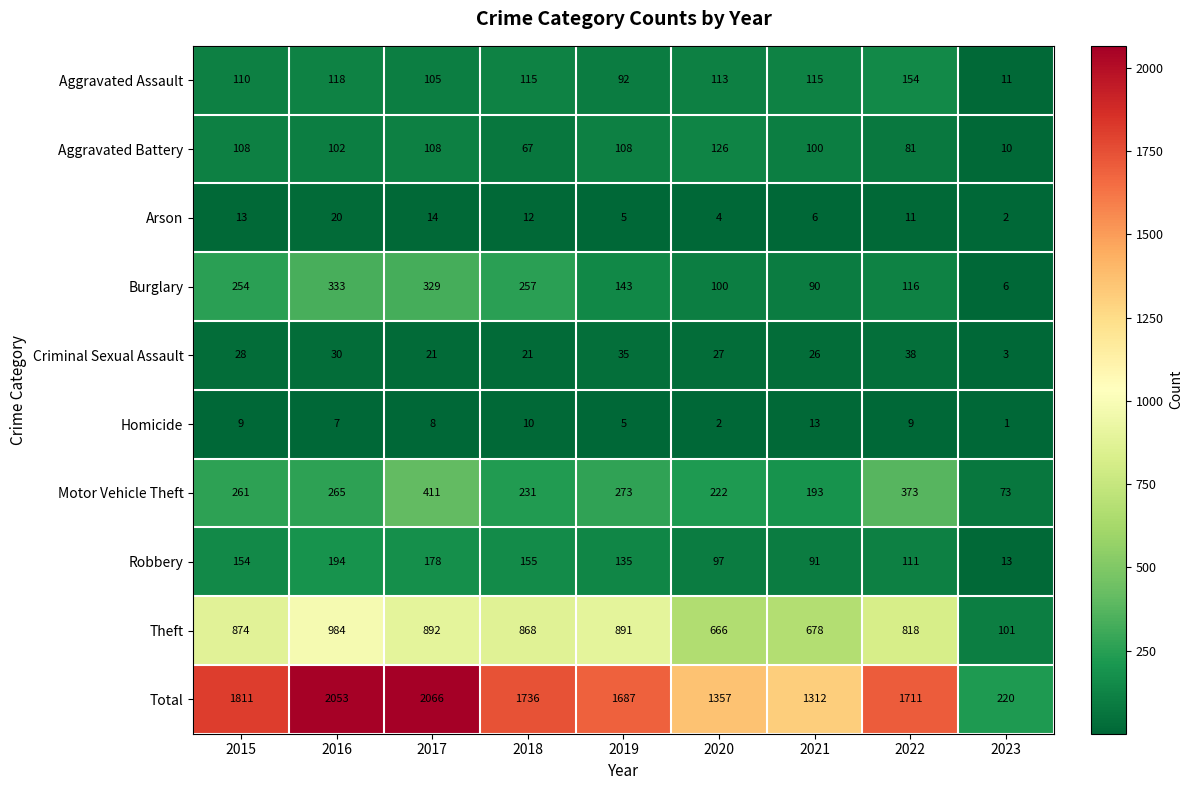

What is the difference between the second highest and minimum values in the Criminal Sexual Assault series?

32